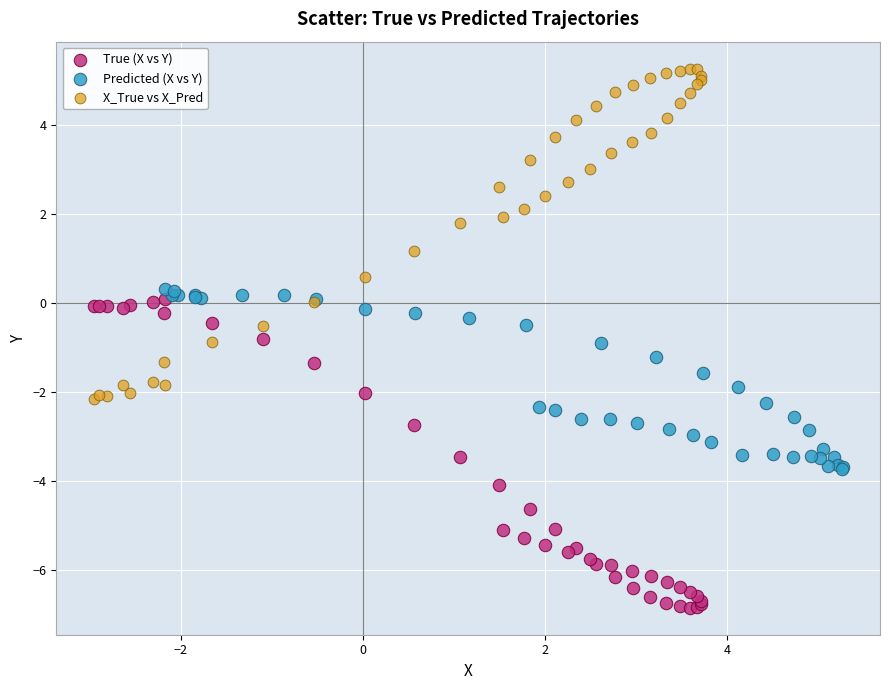

Which series contains the lowest Y value?

True (X vs Y)